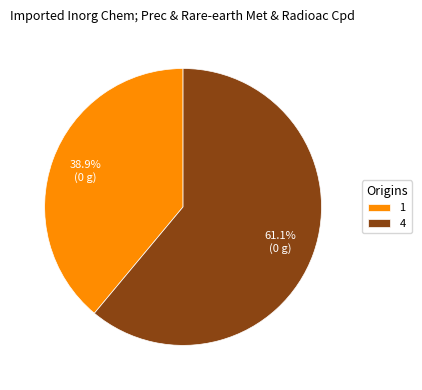

What is the ratio of the value at 1 to the value at 4?

0.6